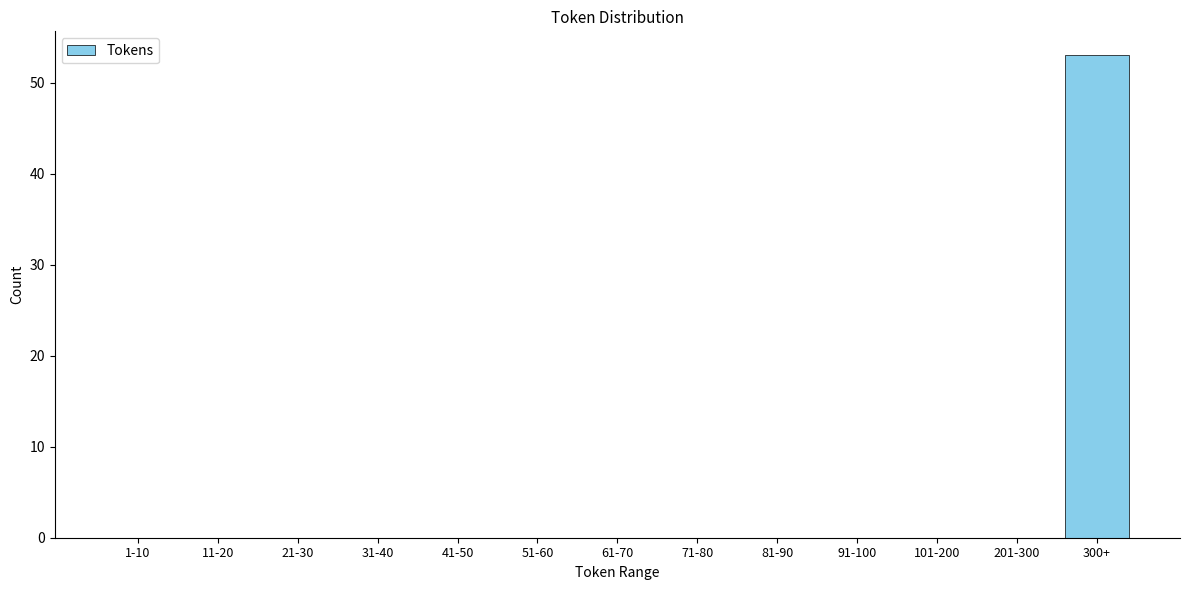

Reading right to left, list all the values displayed in this chart.

300+=53	201-300=0	101-200=0	91-100=0	81-90=0	71-80=0	61-70=0	51-60=0	41-50=0	31-40=0	21-30=0	11-20=0	1-10=0